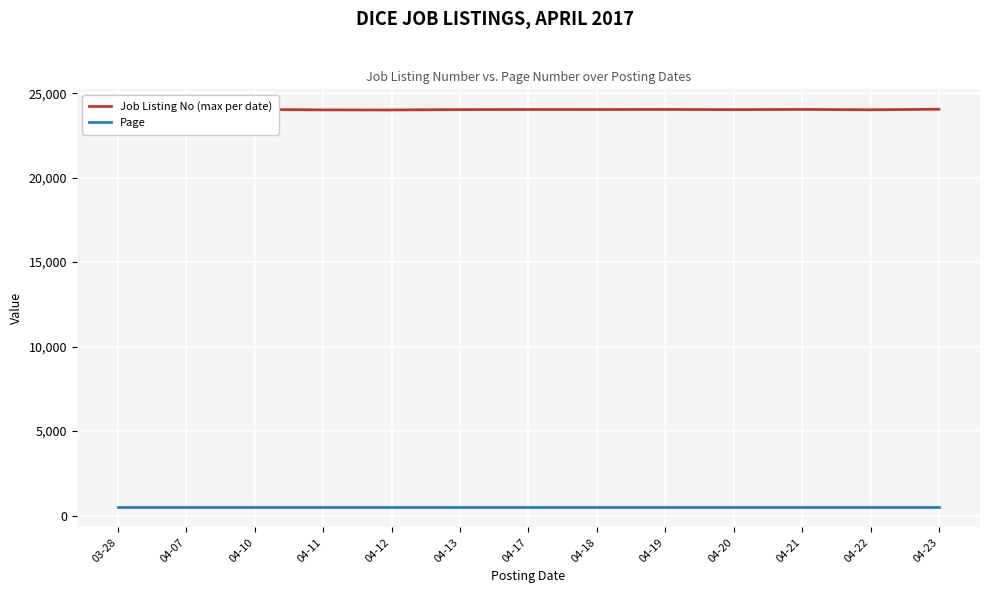

What is the total value across all series at 04-12?

24489